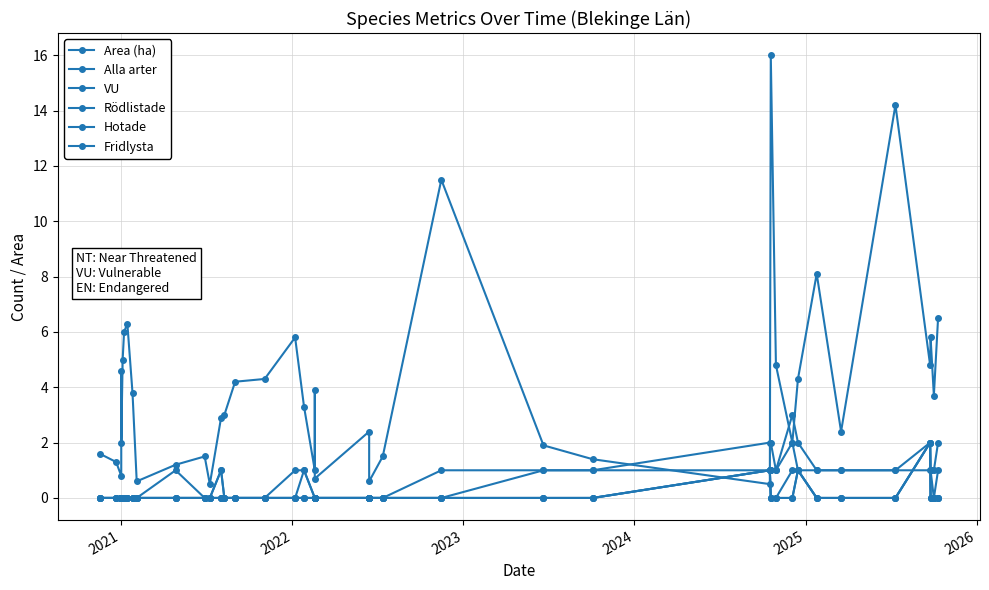

True or false: Alla arter and Hotade intersect in this chart.

False